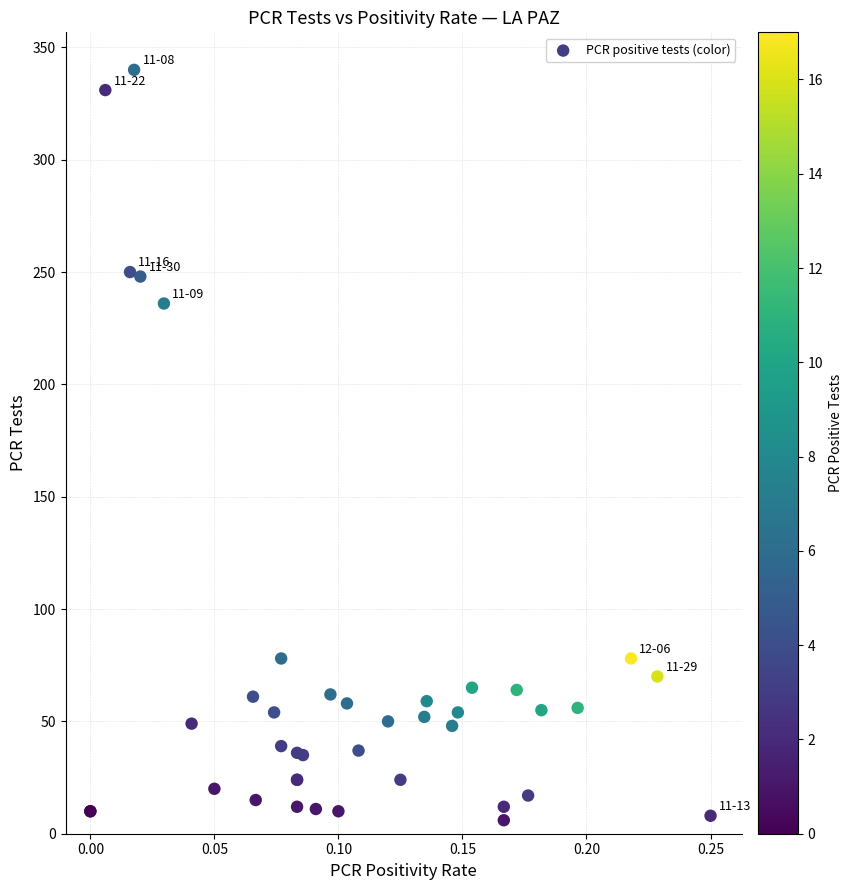

What Y value in the scatter plot is closest to 173?

236